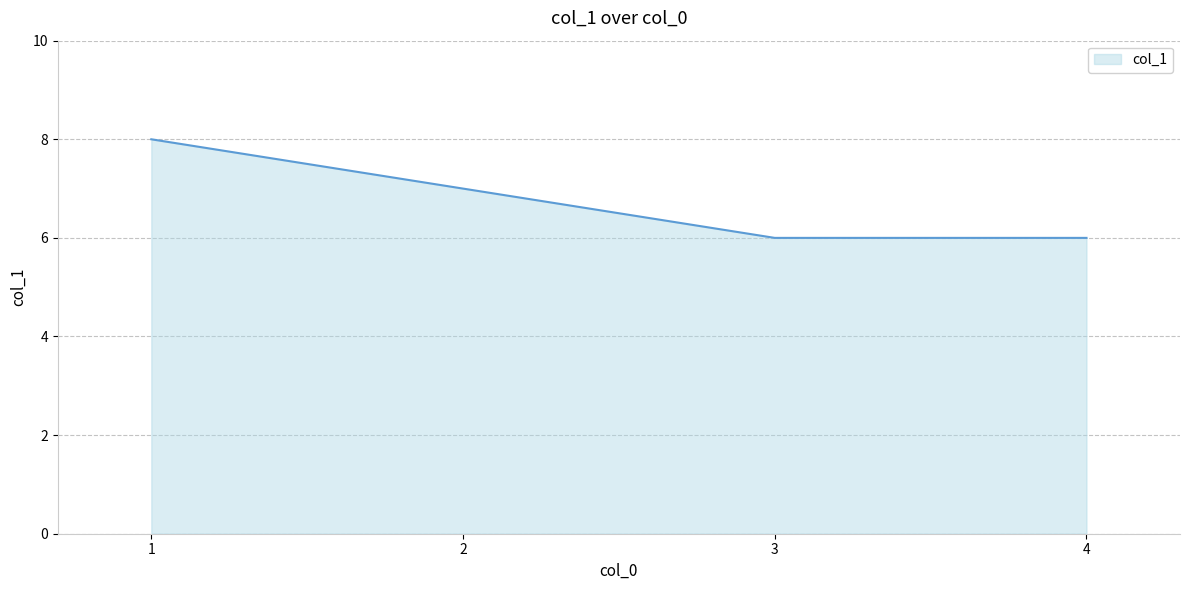

Count the values in the range 6 to 8.

4